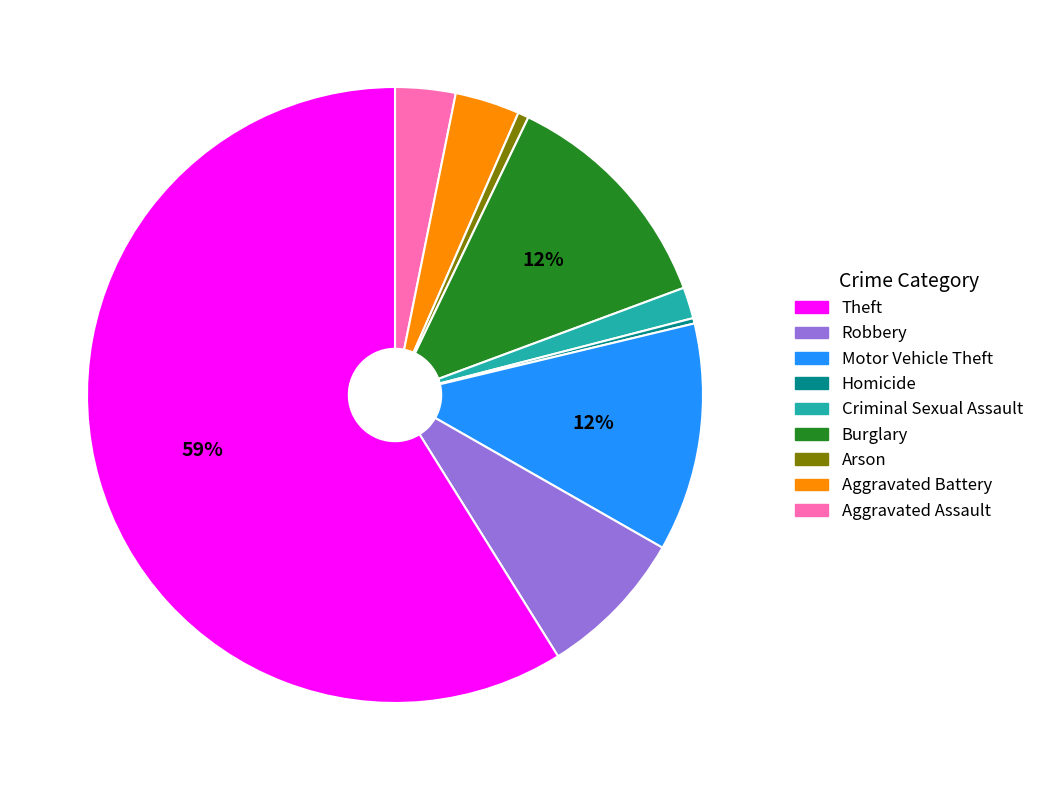

Is there a majority slice in this chart?

Yes